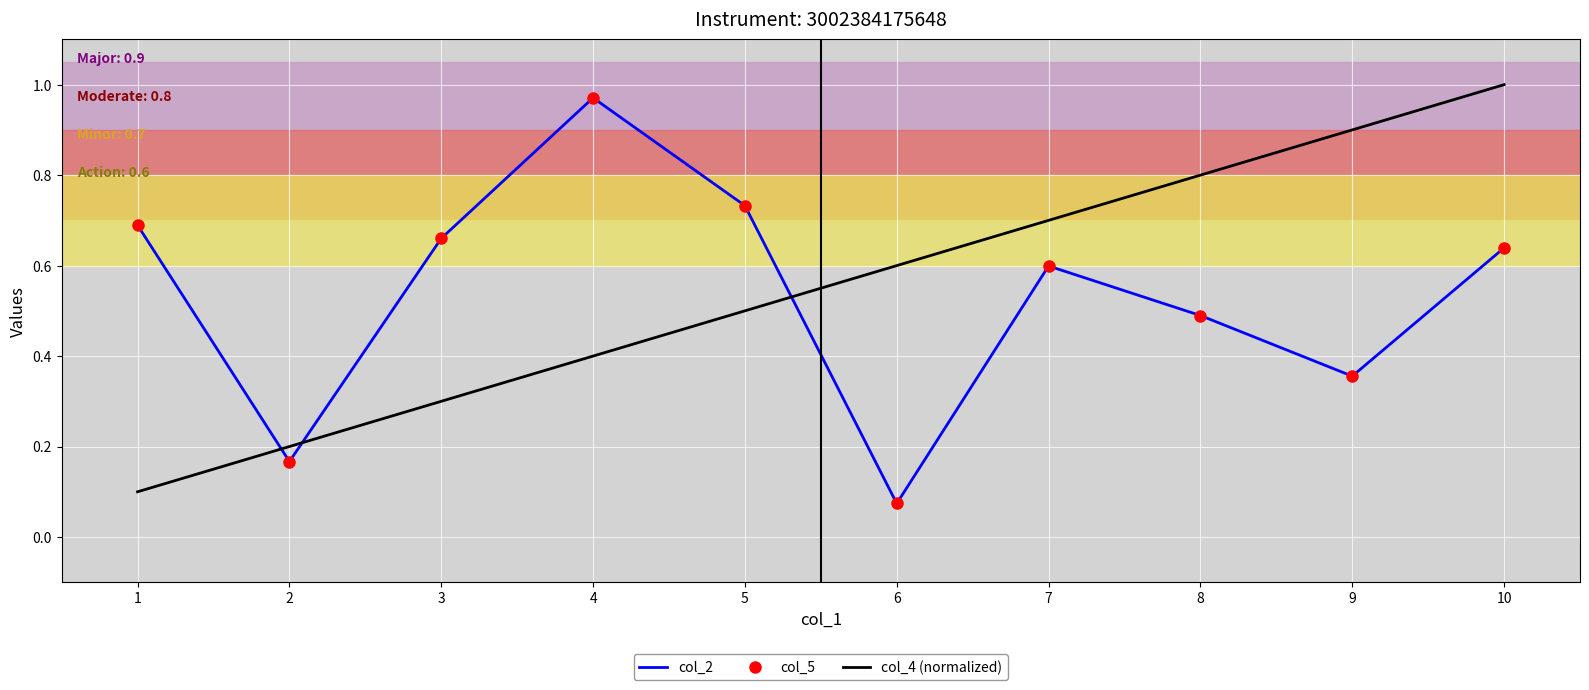

What is the minimum value for col_4 (normalized)?

0.1